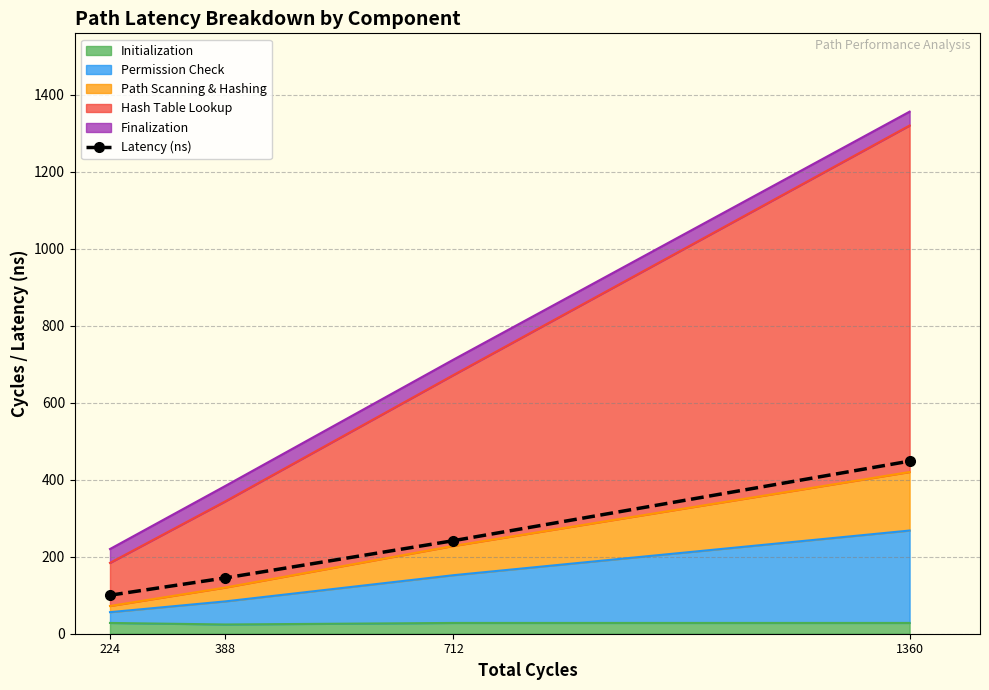

What is the value of the 4th point from the left?

448.3